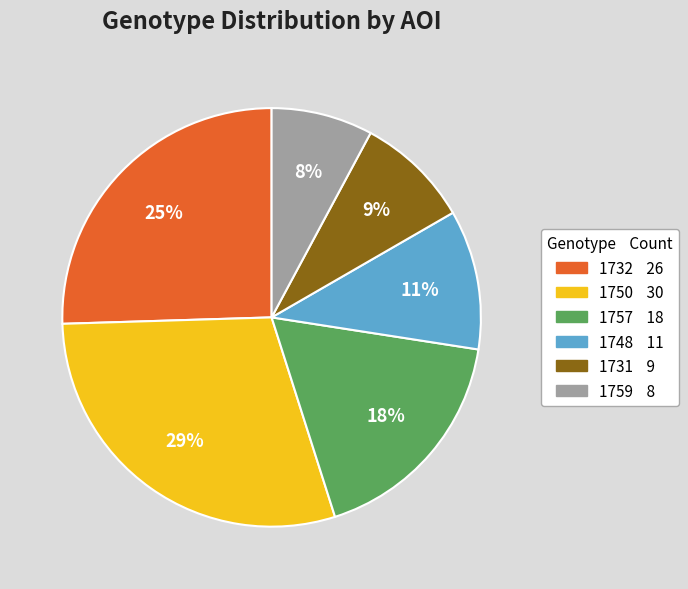

Which slice is the largest?

1750